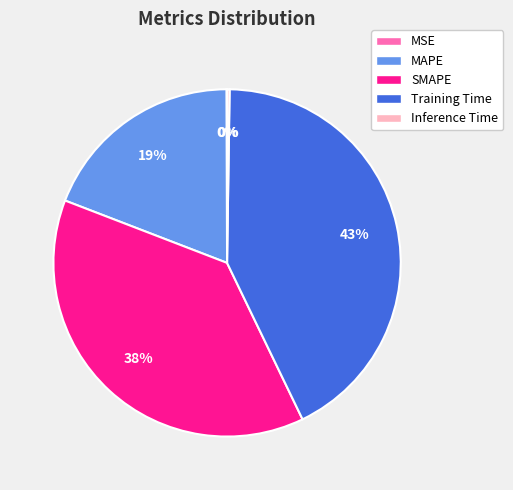

Combined, do SMAPE and Training Time account for over 50%?

Yes